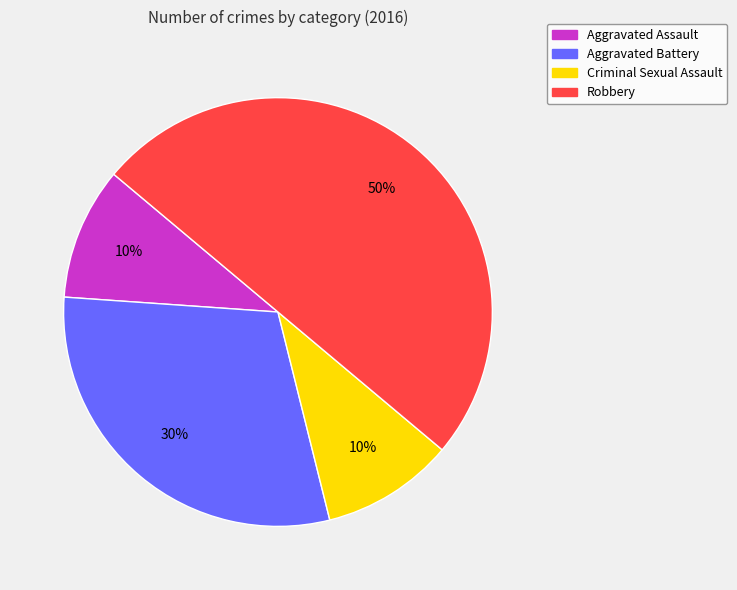

To the nearest percent, what is the combined percentage of Aggravated Assault and Robbery?

60%